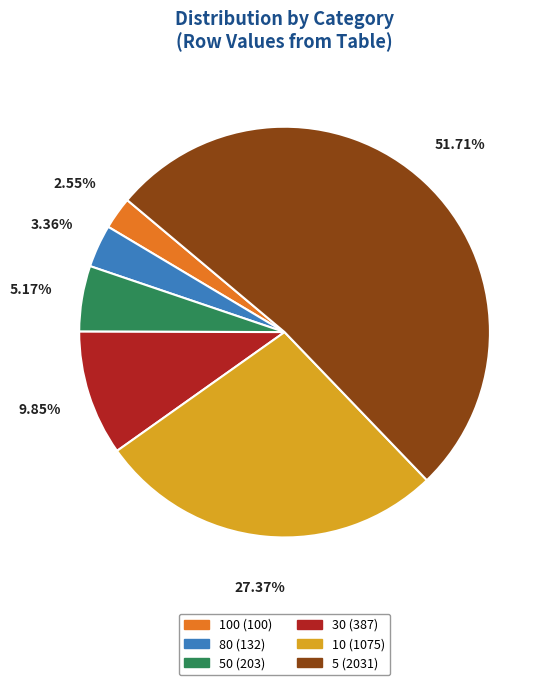

Rank the categories by value from lowest to highest.

100 (100), 80 (132), 50 (203), 30 (387), 10 (1075), 5 (2031)